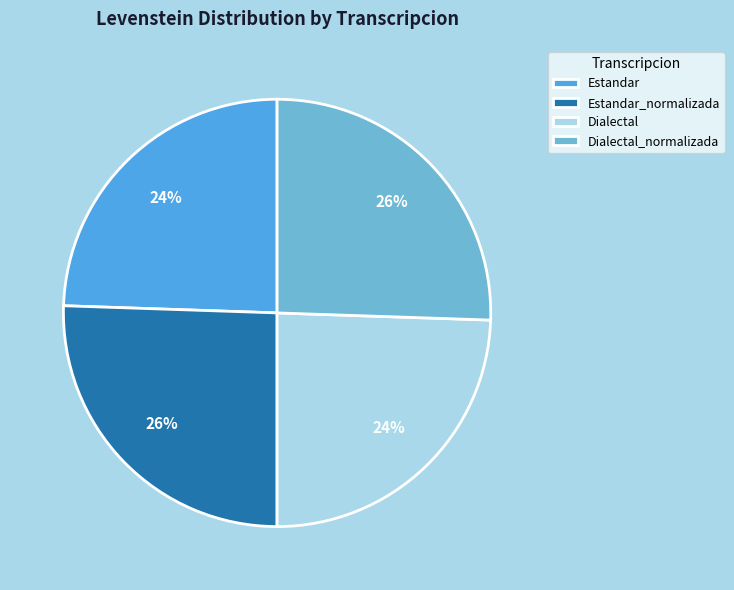

Is it true that Dialectal is 39% of the pie?

False